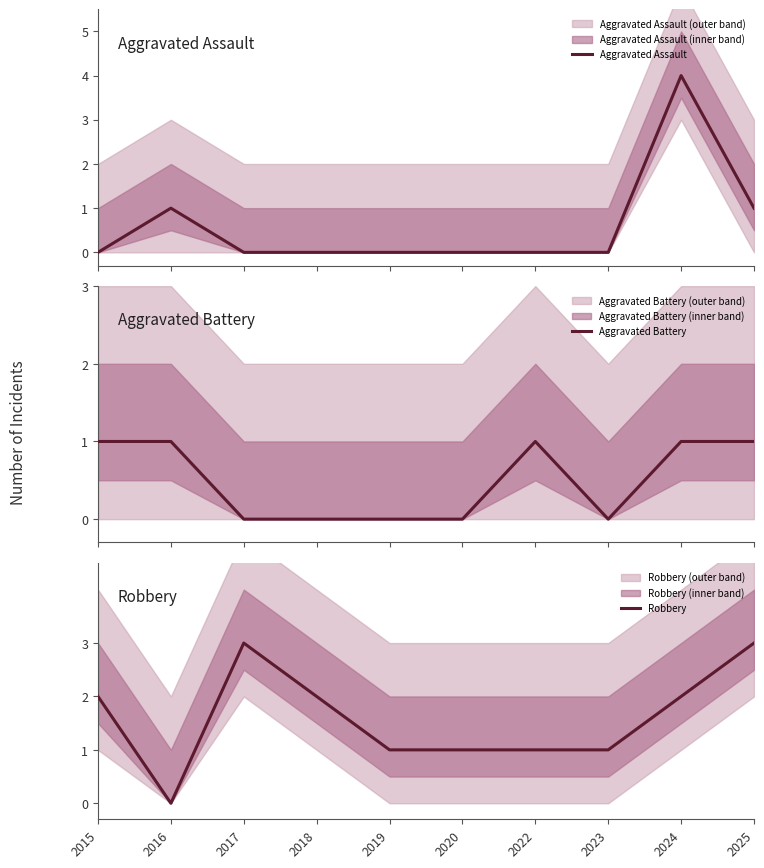

How many lines are shown in the chart?

3